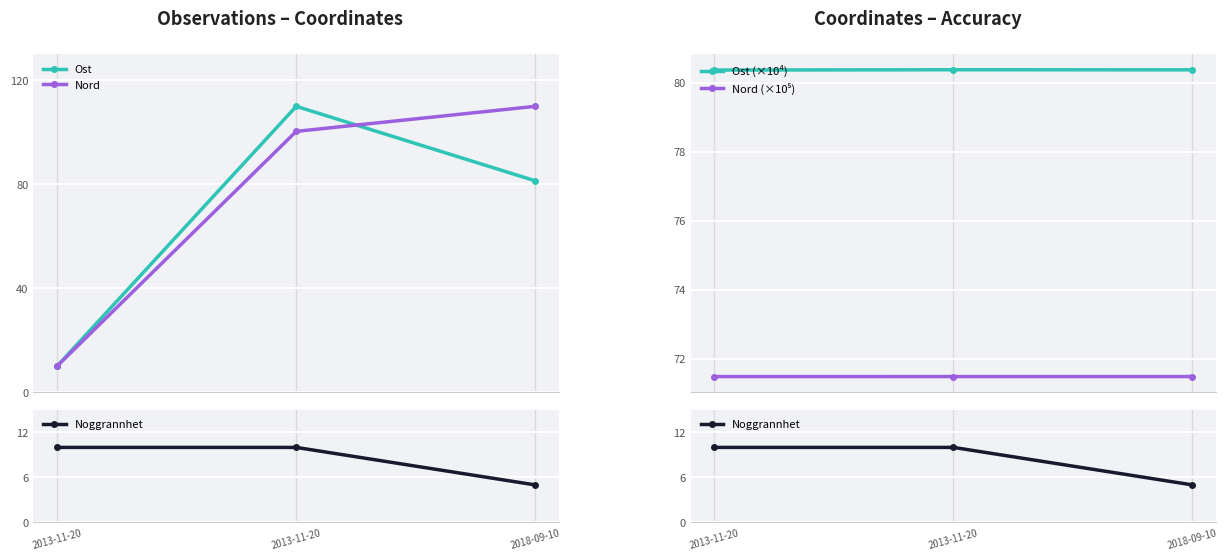

What is the value of the Ost (×10⁴) point at the 2nd from the left?

80.4